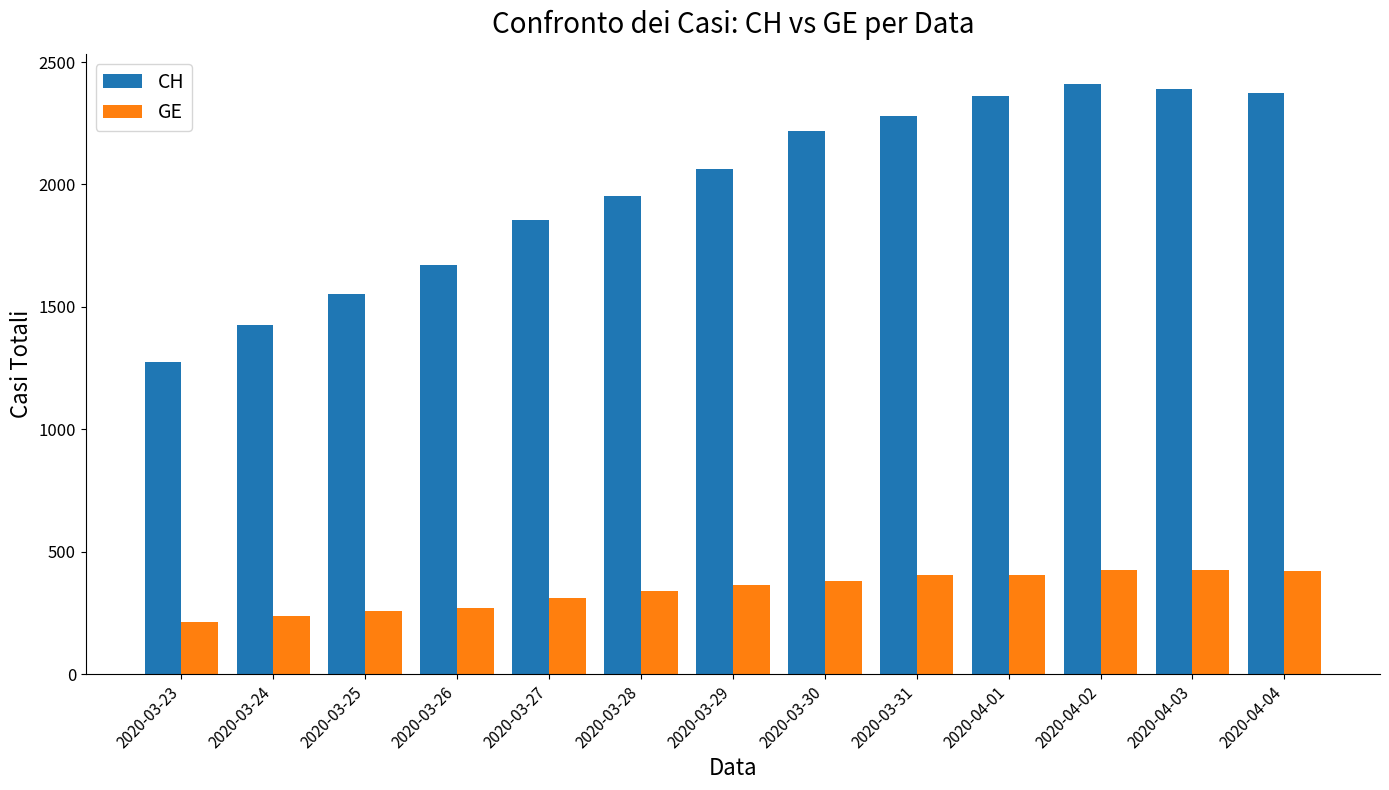

Count the number of data series in this chart.

2